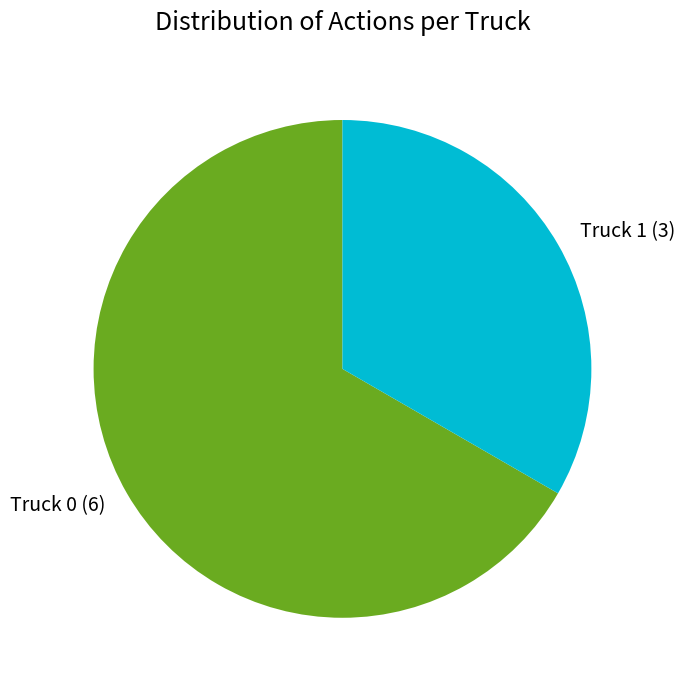

Is it true that Truck 1 is 33% of the pie?

True